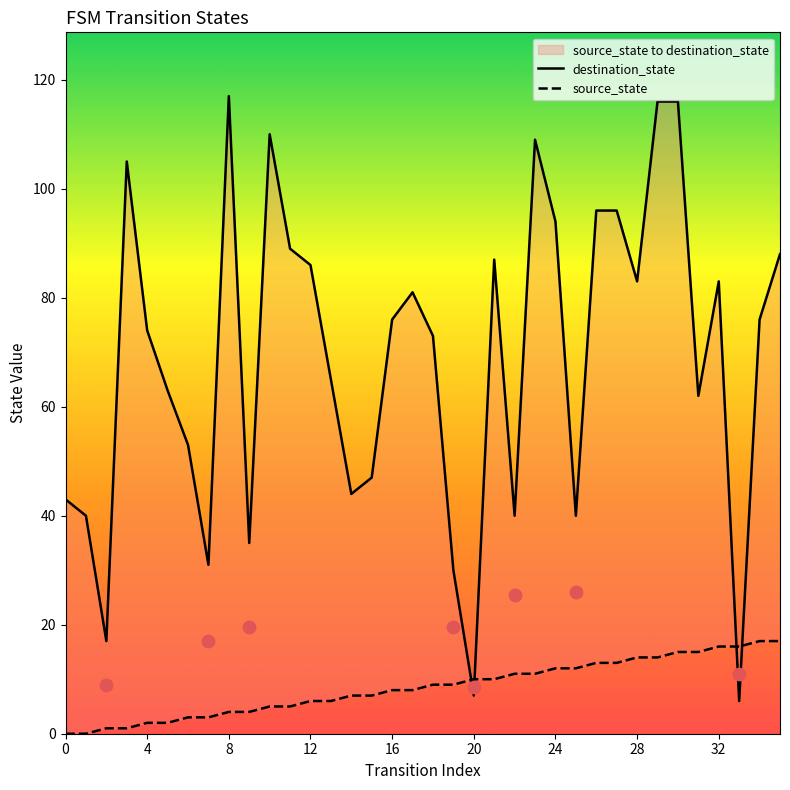

Which series reaches the maximum Y coordinate?

destination_state